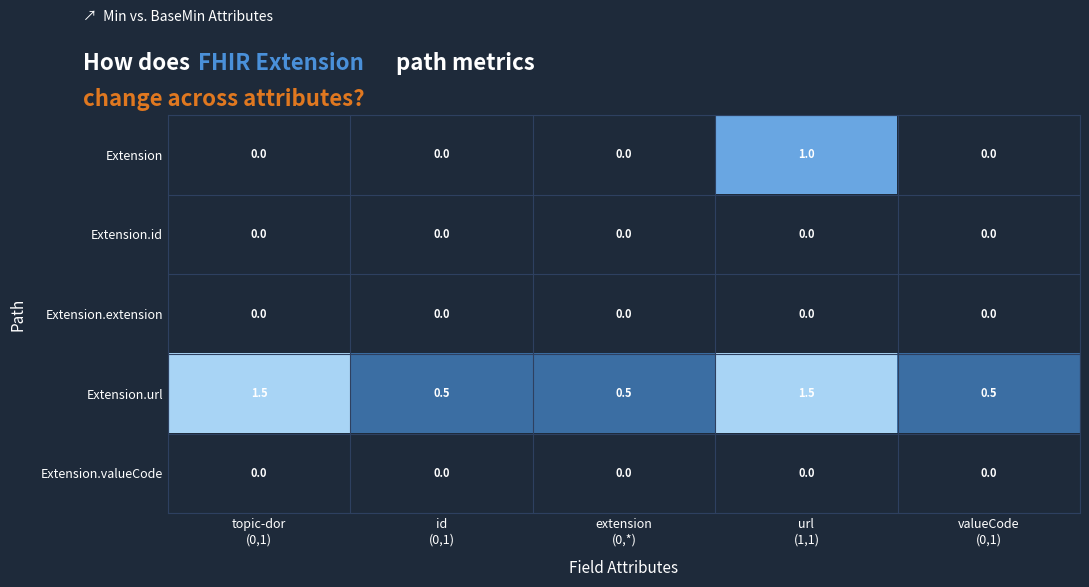

What is the sum of all Extension.url values?

4.5